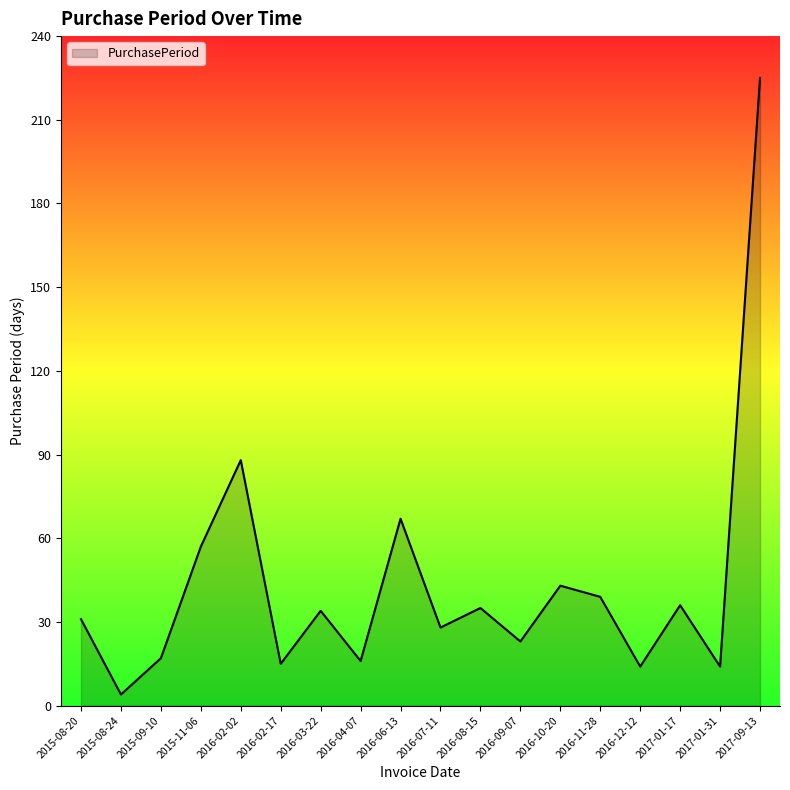

Reading right to left, what are all the values shown in this chart?

225	14	36	14	39	43	23	35	28	67	16	34	15	88	57	17	4	31